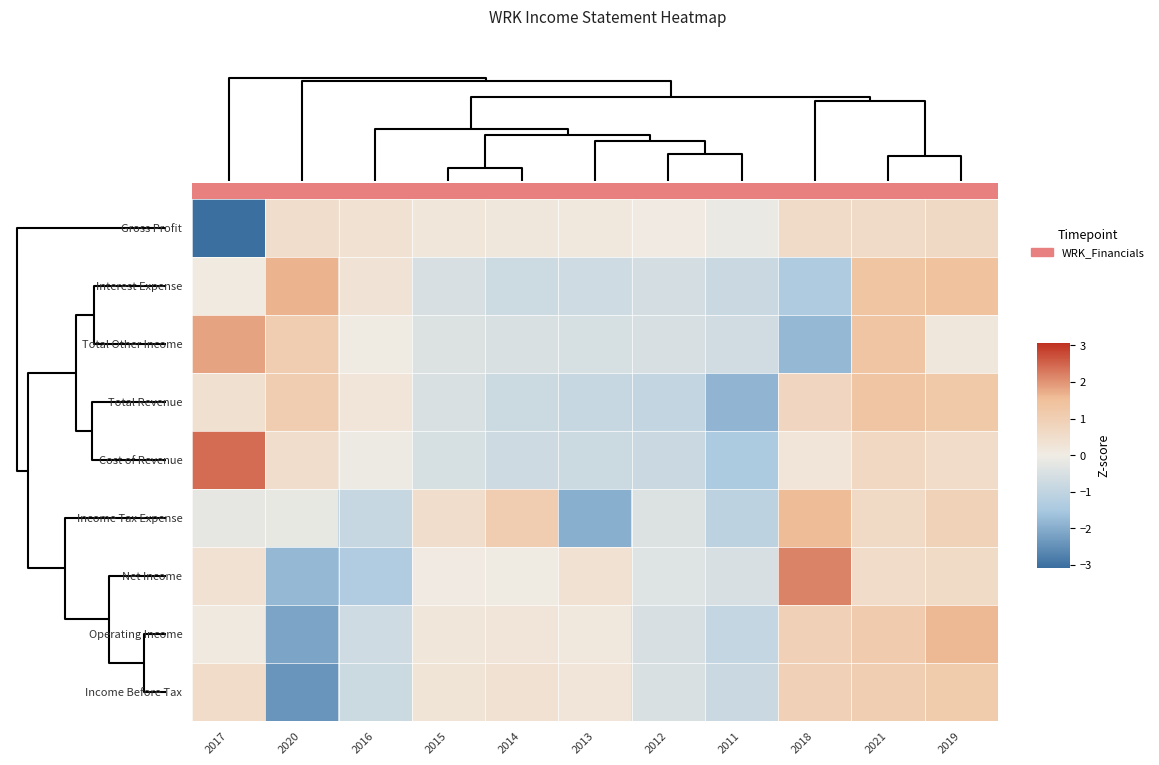

Rank the series by their maximum value, from lowest to highest.

Gross Profit, Income Before Tax, Total Revenue, Income Tax Expense, Operating Income, Interest Expense, Total Other Income, Net Income, Cost of Revenue